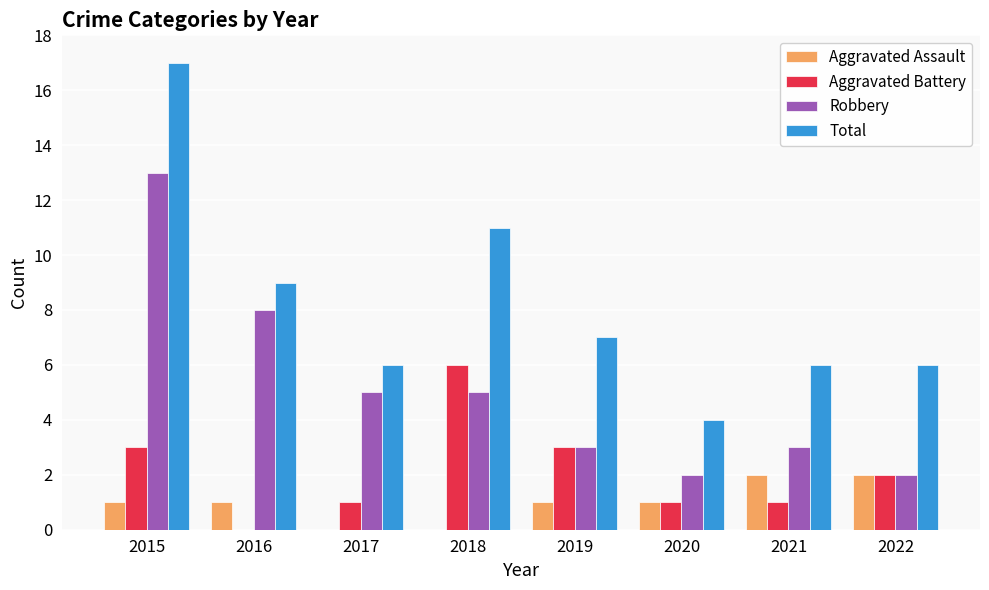

Reading left to right, transcribe all the data shown in this chart.

Aggravated Assault: 1	1	0	0	1	1	2	2
Aggravated Battery: 3	0	1	6	3	1	1	2
Robbery: 13	8	5	5	3	2	3	2
Total: 17	9	6	11	7	4	6	6